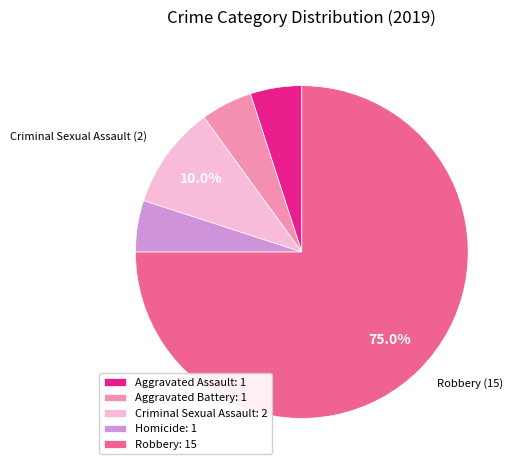

How much of the chart is everything except Robbery?

25.0%